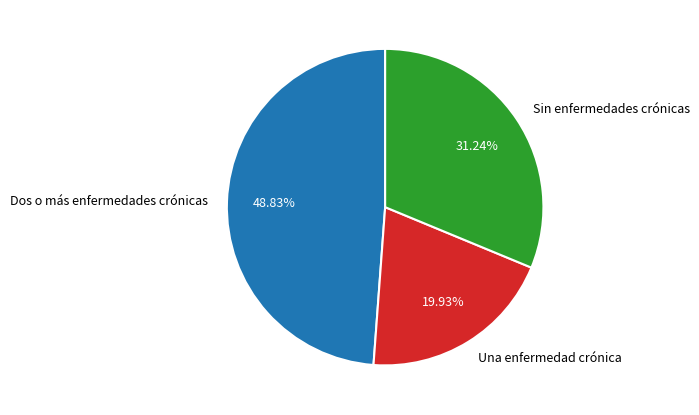

Which category has the smallest portion of the pie?

Una enfermedad crónica